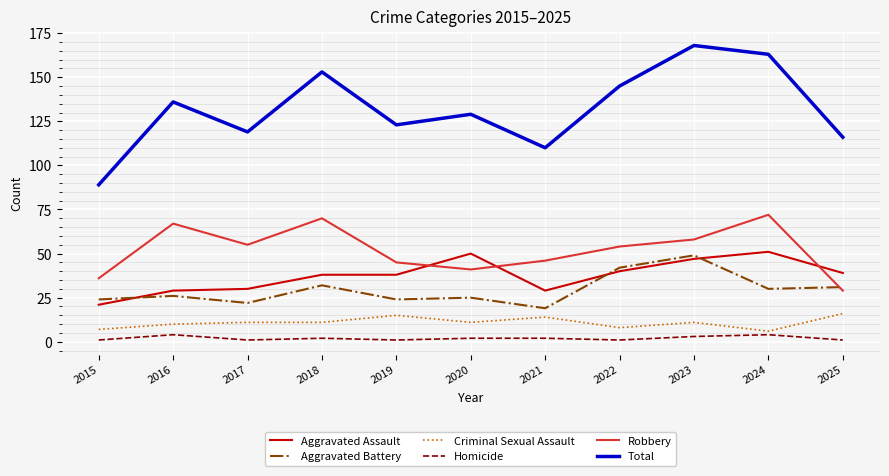

Is this an area chart (filled region under the line)?

No